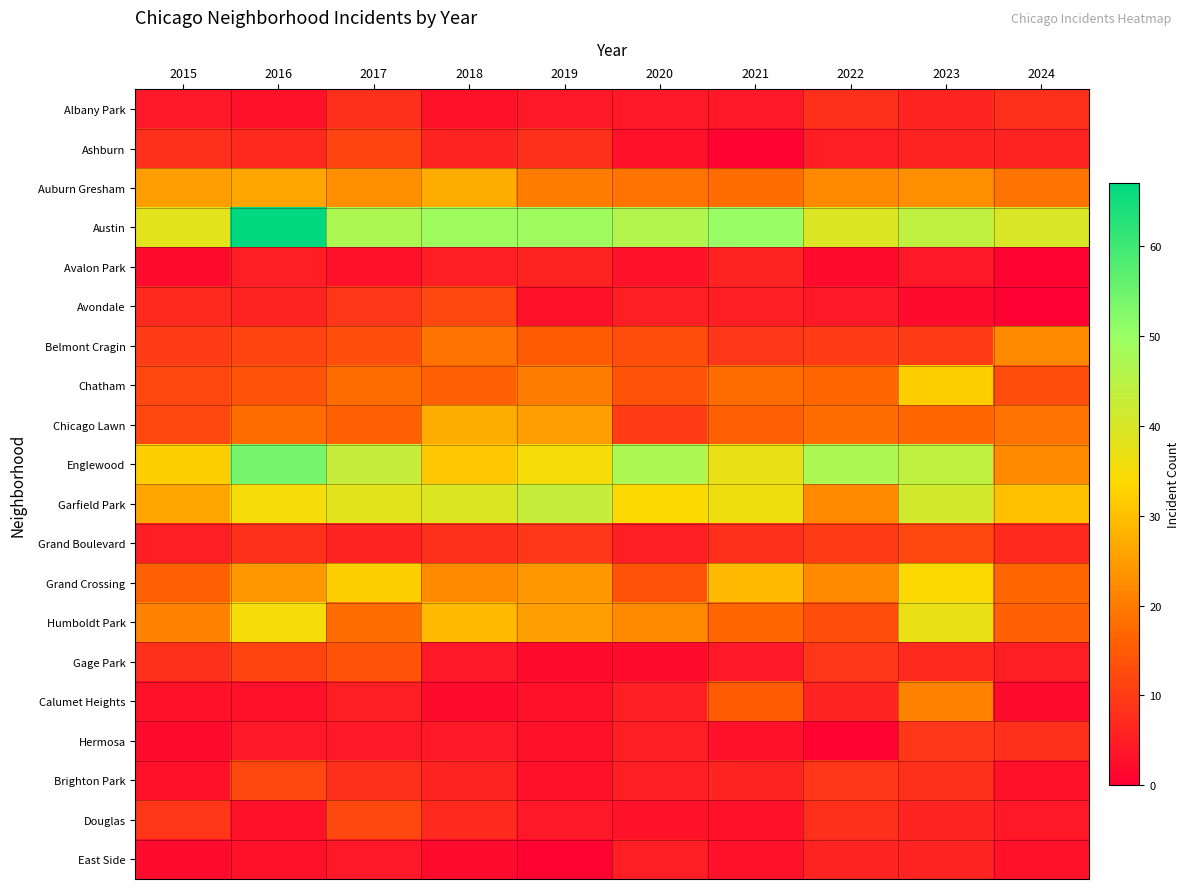

Reading left to right, extract all data points from this chart.

Albany Park: 2015=4	2016=3	2017=8	2018=3	2019=4	2020=4	2021=4	2022=8	2023=6	2024=8
Ashburn: 2015=8	2016=7	2017=11	2018=6	2019=8	2020=3	2021=1	2022=5	2023=6	2024=6
Auburn Gresham: 2015=25	2016=26	2017=23	2018=27	2019=20	2020=19	2021=18	2022=22	2023=23	2024=19
Austin: 2015=38	2016=67	2017=47	2018=49	2019=49	2020=46	2021=50	2022=39	2023=44	2024=40
Avalon Park: 2015=2	2016=5	2017=3	2018=5	2019=6	2020=3	2021=6	2022=2	2023=4	2024=1
Avondale: 2015=7	2016=6	2017=9	2018=12	2019=3	2020=5	2021=5	2022=4	2023=2	2024=0
Belmont Cragin: 2015=10	2016=11	2017=13	2018=19	2019=15	2020=13	2021=9	2022=10	2023=10	2024=22
Chatham: 2015=12	2016=14	2017=18	2018=16	2019=20	2020=14	2021=18	2022=17	2023=32	2024=13
Chicago Lawn: 2015=12	2016=18	2017=16	2018=27	2019=25	2020=10	2021=16	2022=18	2023=17	2024=19
Englewood: 2015=32	2016=54	2017=43	2018=31	2019=35	2020=47	2021=37	2022=47	2023=44	2024=22
Garfield Park: 2015=26	2016=35	2017=38	2018=39	2019=43	2020=34	2021=36	2022=22	2023=41	2024=30
Grand Boulevard: 2015=5	2016=8	2017=6	2018=8	2019=9	2020=5	2021=8	2022=10	2023=12	2024=7
Grand Crossing: 2015=16	2016=24	2017=32	2018=22	2019=24	2020=14	2021=29	2022=22	2023=34	2024=17
Humboldt Park: 2015=21	2016=35	2017=18	2018=29	2019=25	2020=22	2021=17	2022=13	2023=37	2024=16
Gage Park: 2015=8	2016=11	2017=14	2018=4	2019=2	2020=2	2021=4	2022=9	2023=7	2024=5
Calumet Heights: 2015=3	2016=3	2017=5	2018=2	2019=3	2020=5	2021=15	2022=6	2023=21	2024=2
Hermosa: 2015=2	2016=4	2017=4	2018=4	2019=3	2020=5	2021=3	2022=1	2023=9	2024=8
Brighton Park: 2015=3	2016=12	2017=8	2018=6	2019=3	2020=5	2021=6	2022=9	2023=8	2024=3
Douglas: 2015=9	2016=3	2017=12	2018=7	2019=4	2020=3	2021=3	2022=8	2023=6	2024=4
East Side: 2015=2	2016=3	2017=4	2018=2	2019=1	2020=5	2021=3	2022=6	2023=6	2024=3